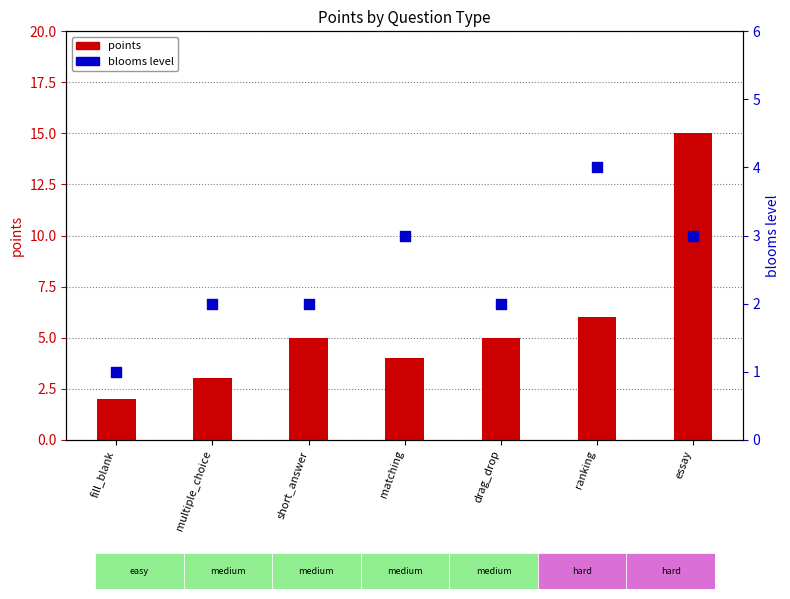

At how many categories does at least one series exceed 2?

6